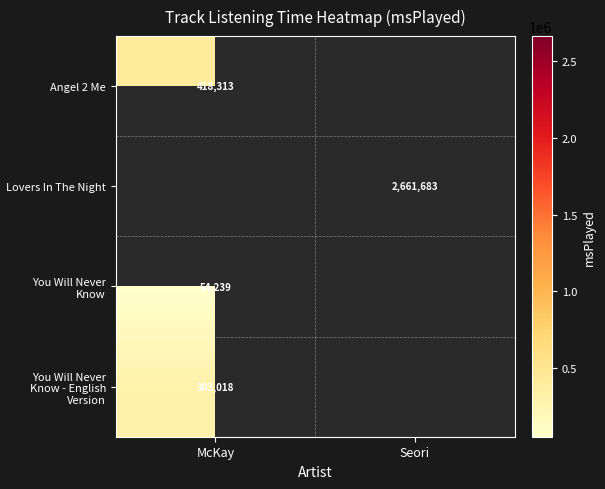

Is it true that Angel 2 Me equals 418313 at McKay?

True